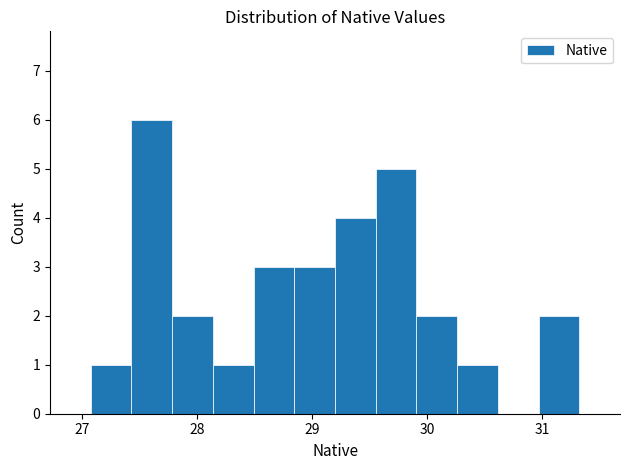

Around what value on the x-axis is the tallest bar? Give the approximate position of its centre, as read against the axis.

27.6